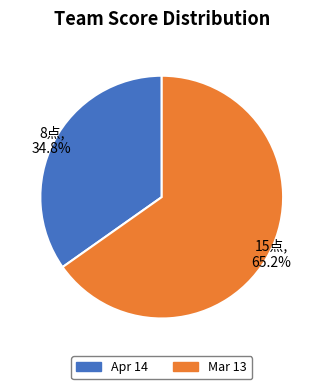

How many segments does this pie chart have?

2